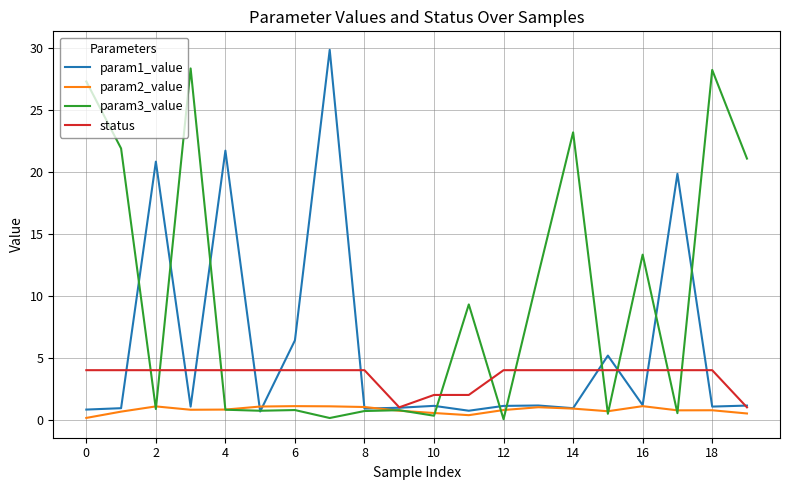

What is the minimum value for status?

1.0